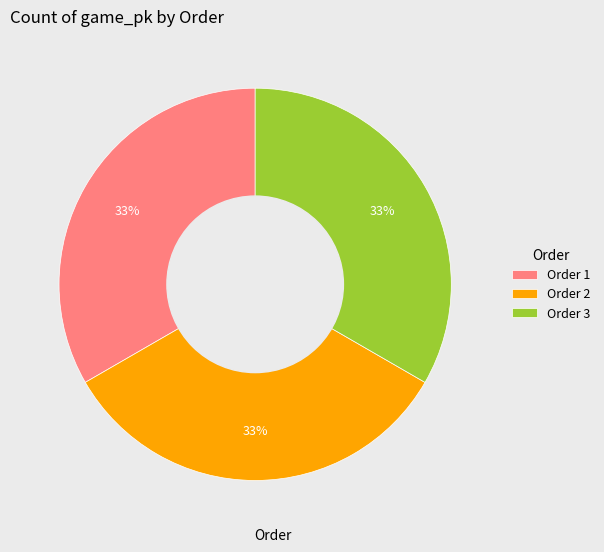

How many segments does this pie chart have?

3